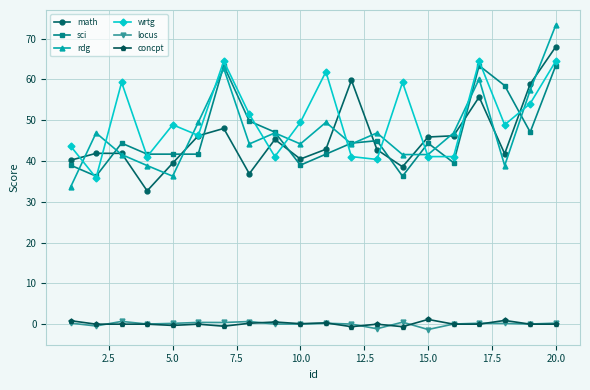

What is the value of the math point at the 2nd from the left?

41.9